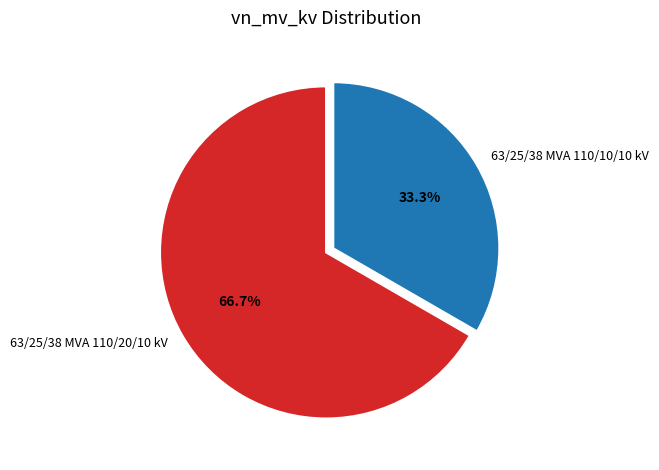

Count the number of slices in the pie.

2